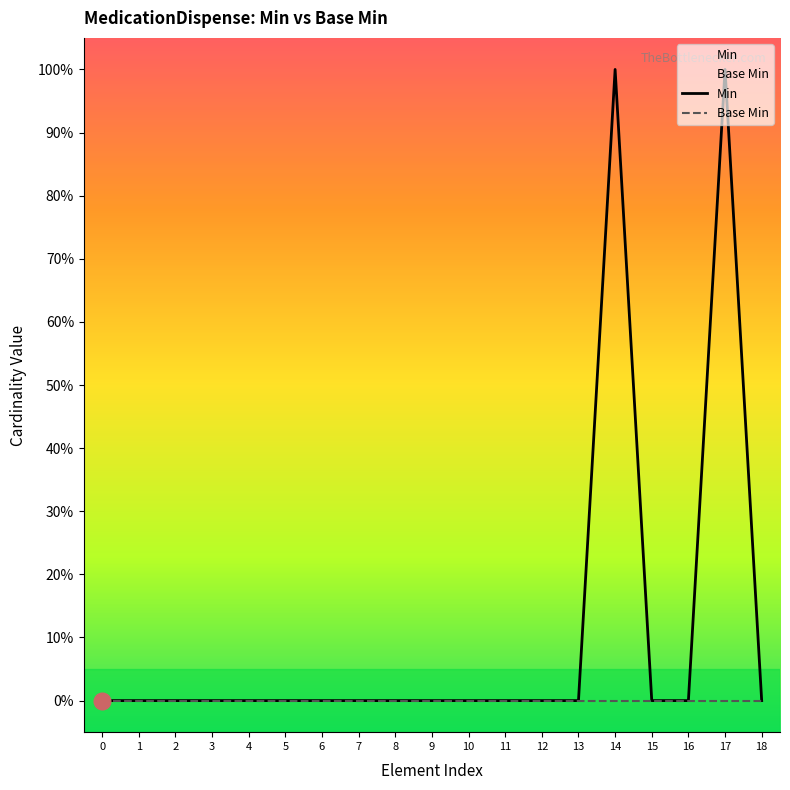

Is this an area chart (filled region under the line)?

No